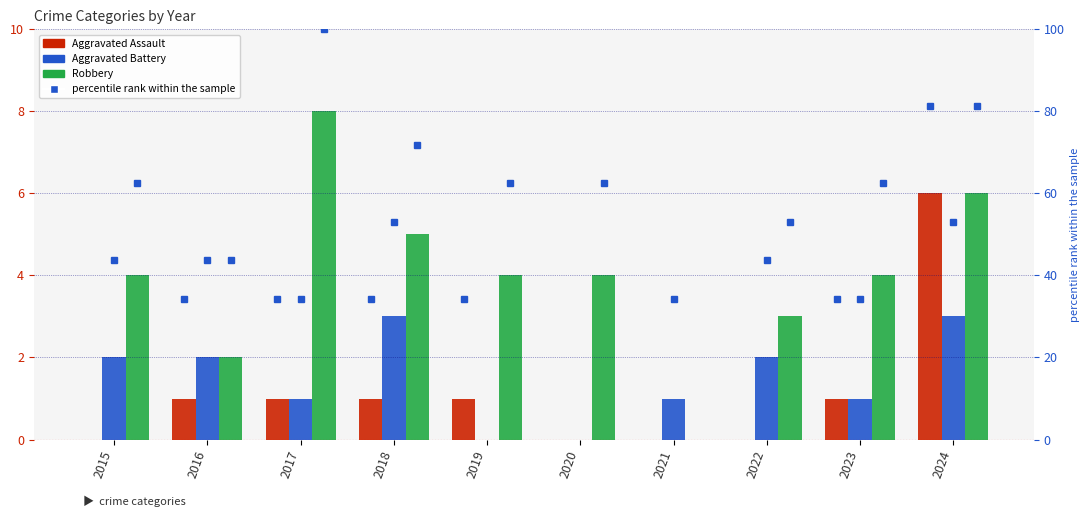

What is the value of the Aggravated Assault bar at the 3rd from the left?

1